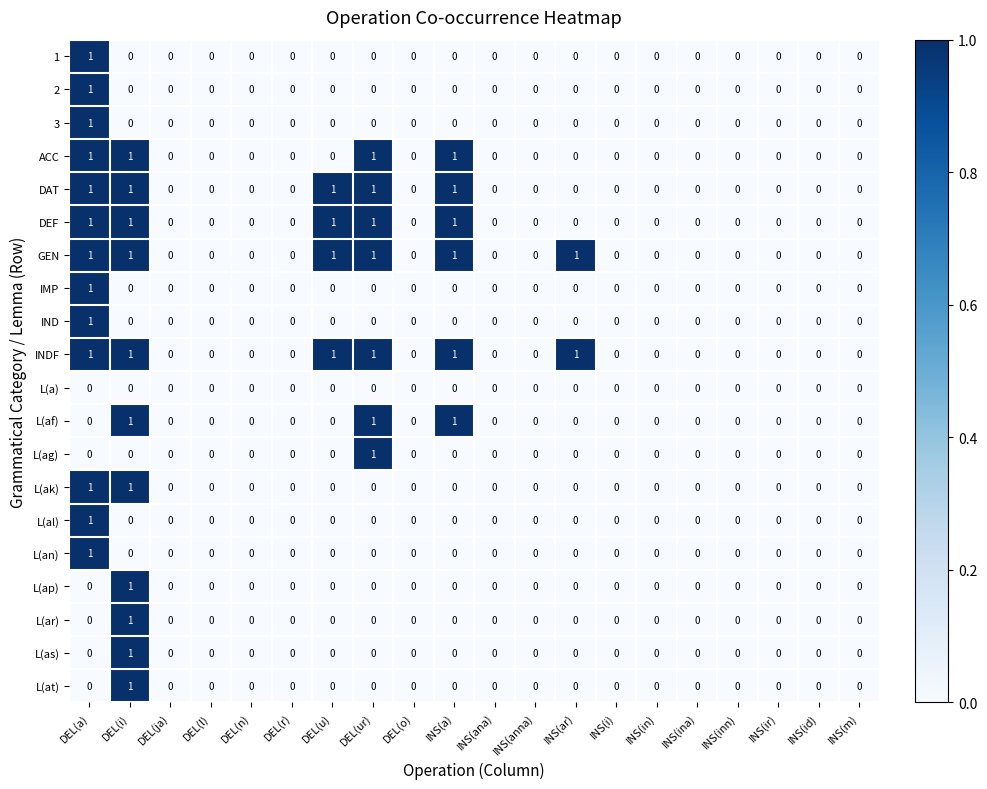

At which category is the sum across all series the highest?

DEL(a)